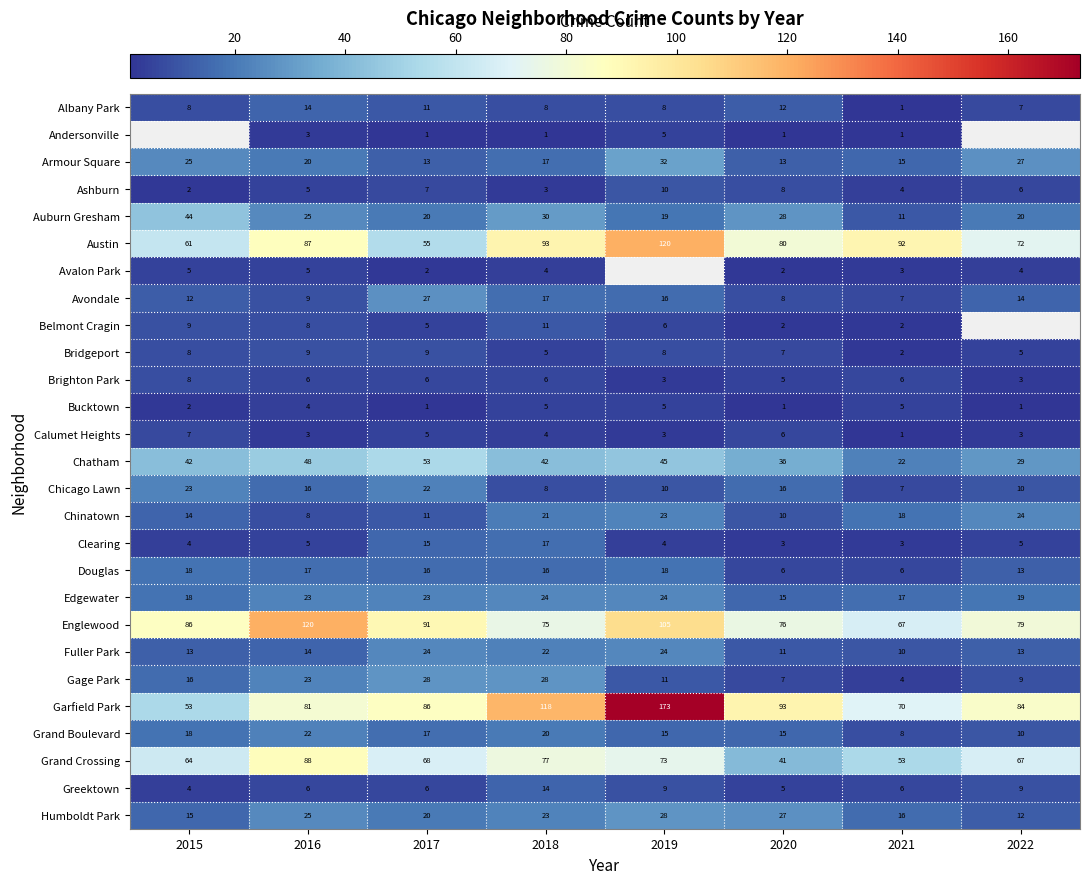

Rank the categories by Chinatown value from highest to lowest.

2022, 2019, 2018, 2021, 2015, 2017, 2020, 2016